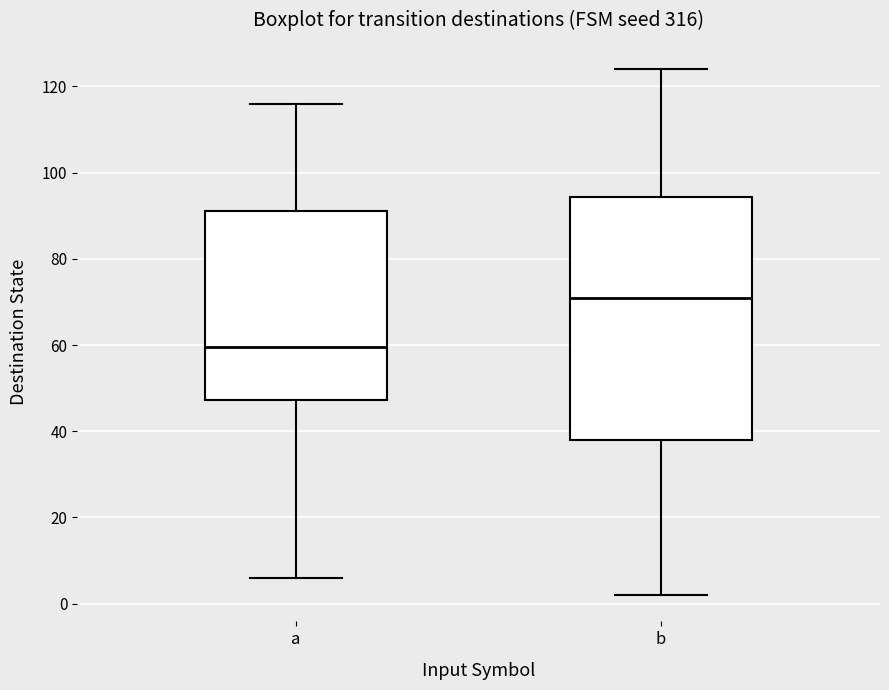

Comparing the boxes themselves (not the whiskers), which one is the tallest?

b